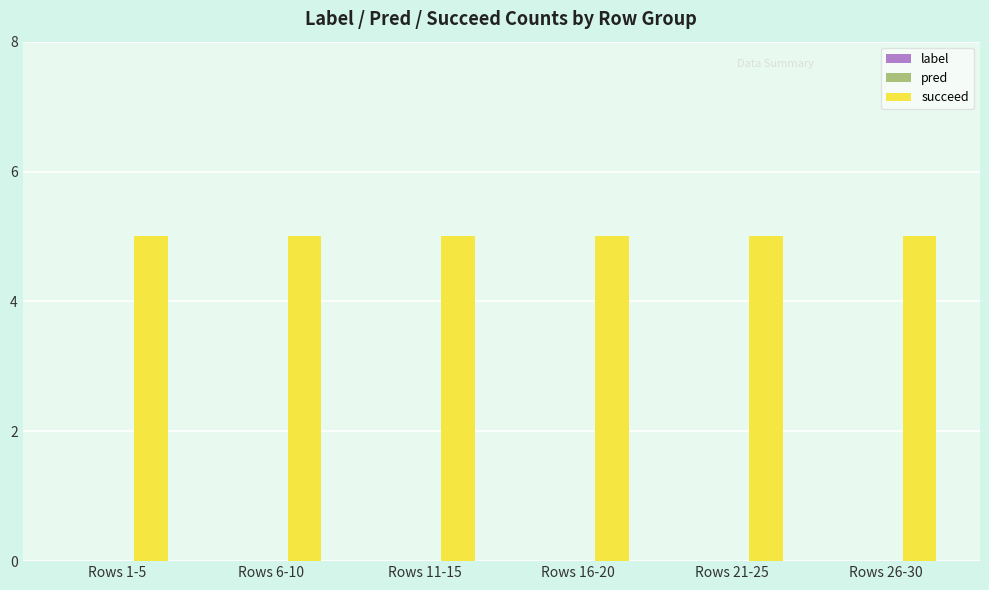

Reading left to right, list all the values displayed in this chart.

label: 0	0	0	0	0	0
pred: 0	0	0	0	0	0
succeed: 5	5	5	5	5	5